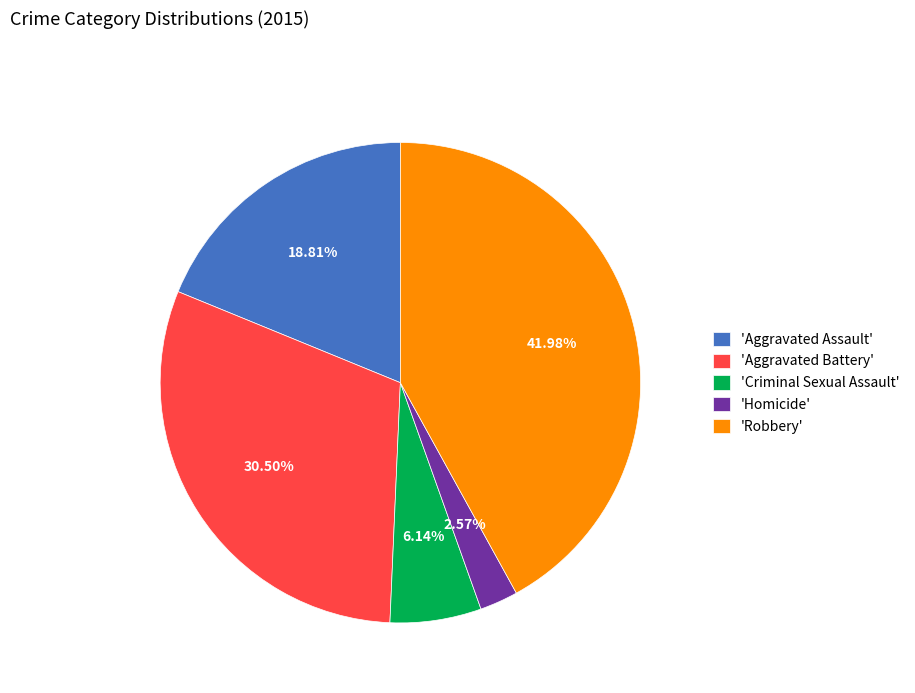

Is there any slice that represents more than half of the pie?

No